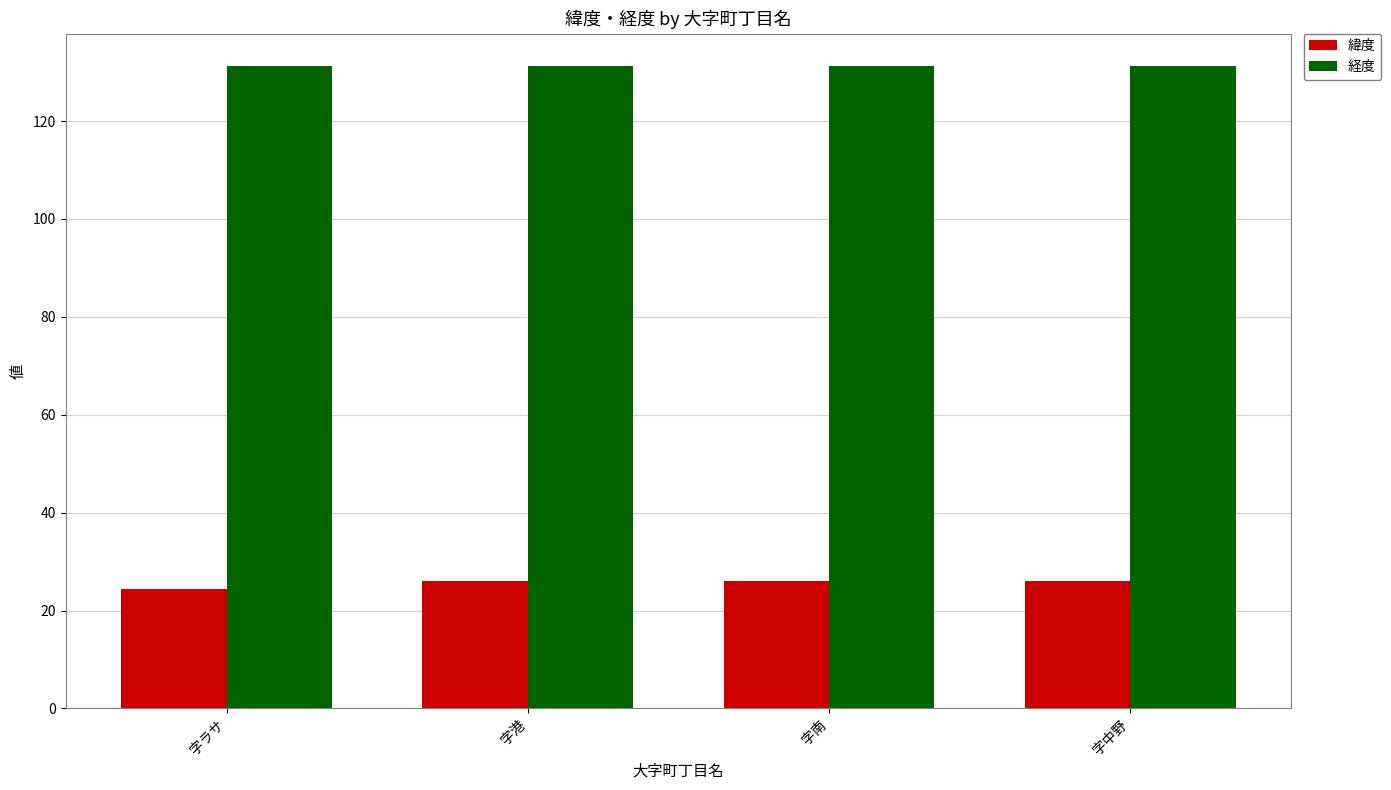

List the series in order of their overall mean, lowest first.

緯度, 経度